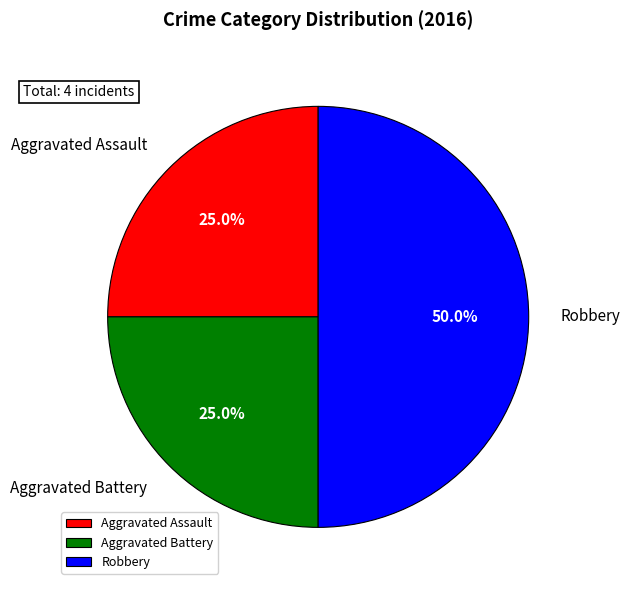

Approximately how many times larger is the value at Aggravated Assault compared to Robbery?

0.5